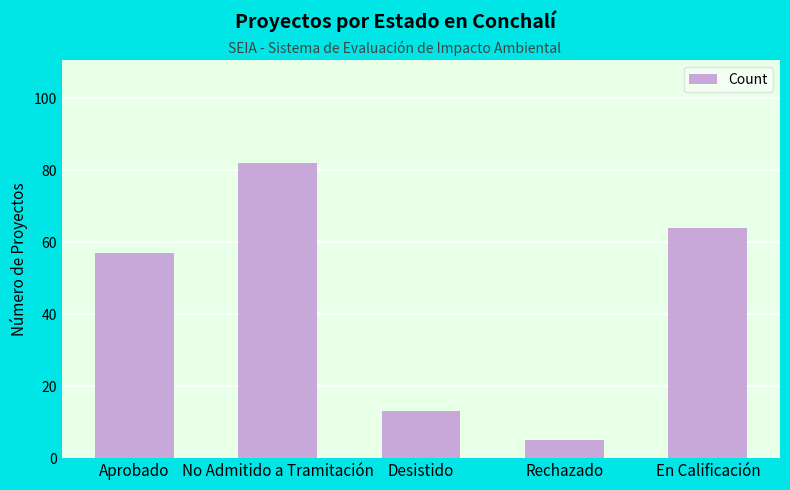

What is the maximum value shown in the chart?

82